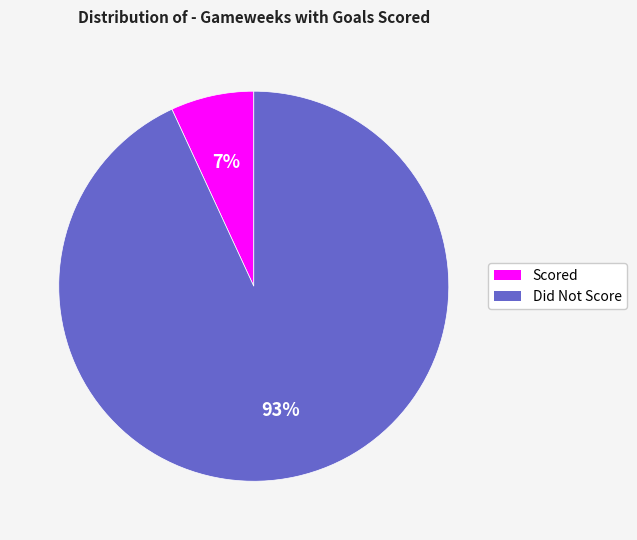

Is there any slice that represents more than half of the pie?

Yes